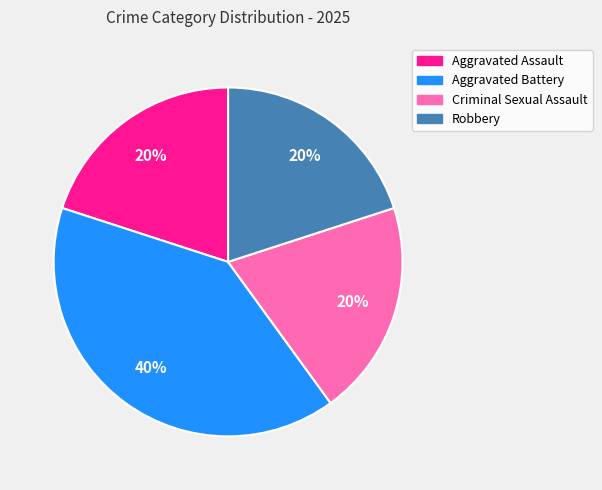

How many slices are in this pie chart?

4